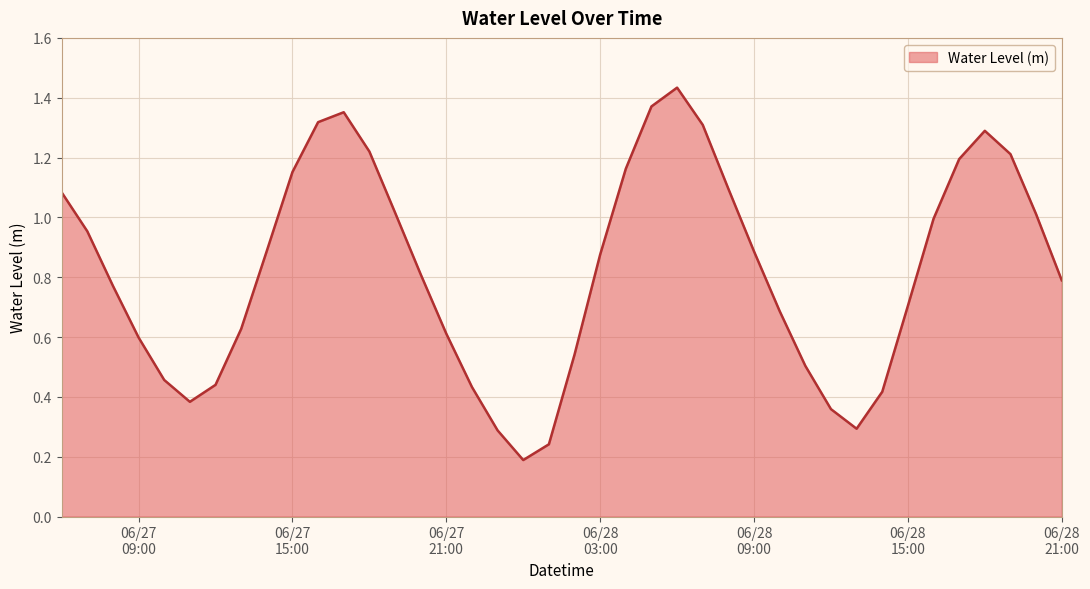

Reading right to left, extract all data points from this chart.

0.8	1.0	1.2	1.3	1.2	1.0	0.7	0.4	0.3	0.4	0.5	0.7	0.9	1.1	1.3	1.4	1.4	1.2	0.9	0.5	0.2	0.2	0.3	0.4	0.6	0.8	1.0	1.2	1.4	1.3	1.2	0.9	0.6	0.4	0.4	0.5	0.6	0.8	1.0	1.1